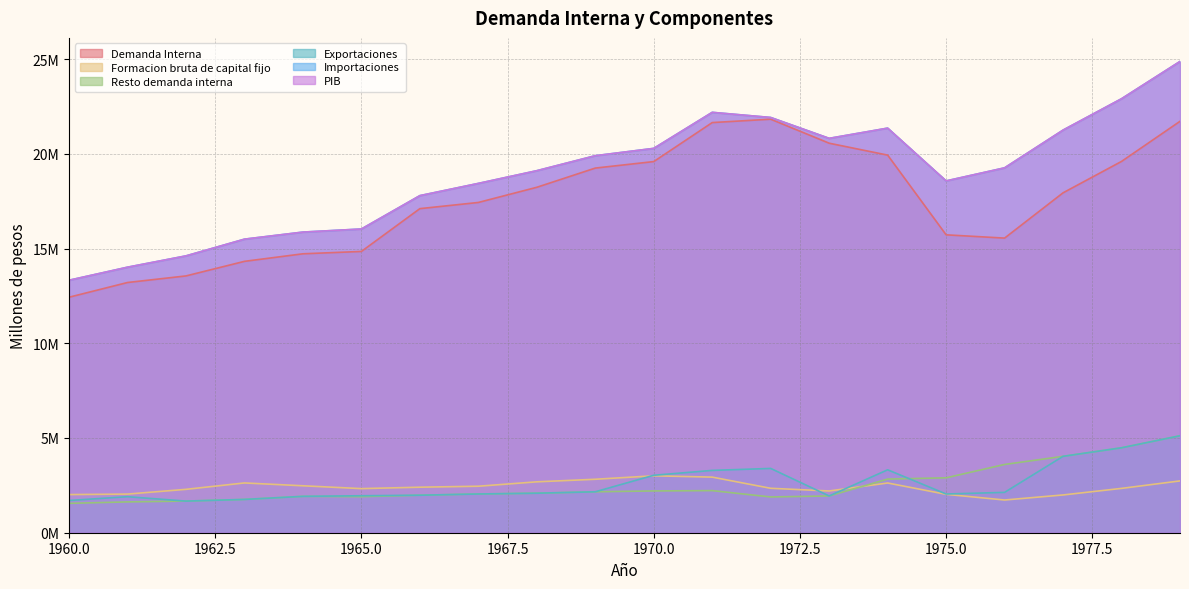

Where does the Demanda Interna series first go above 17?

1966